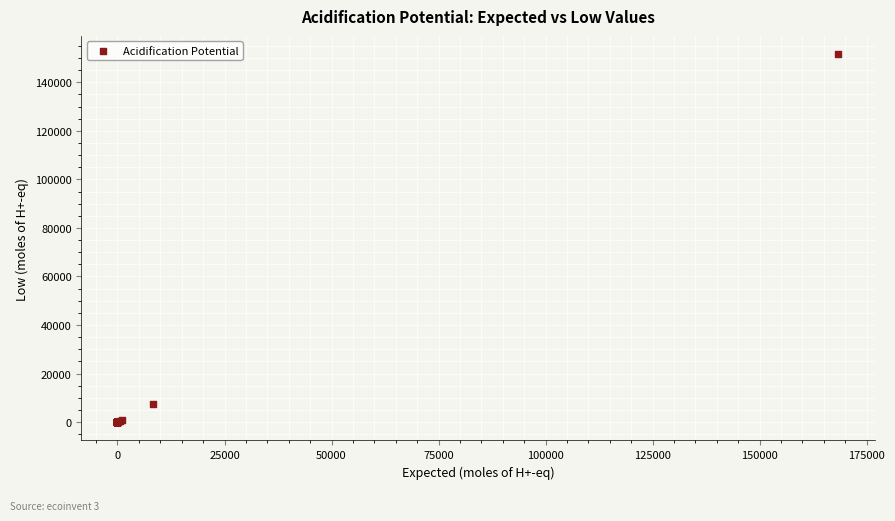

What Y value in the scatter plot is closest to 75784?

7483.0